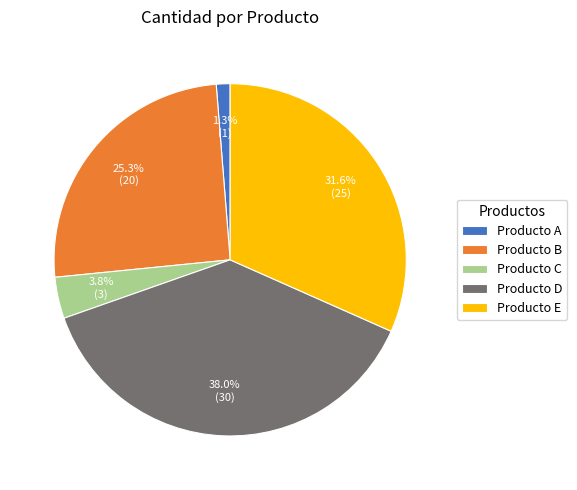

Does Producto E represent more than half of the total?

No